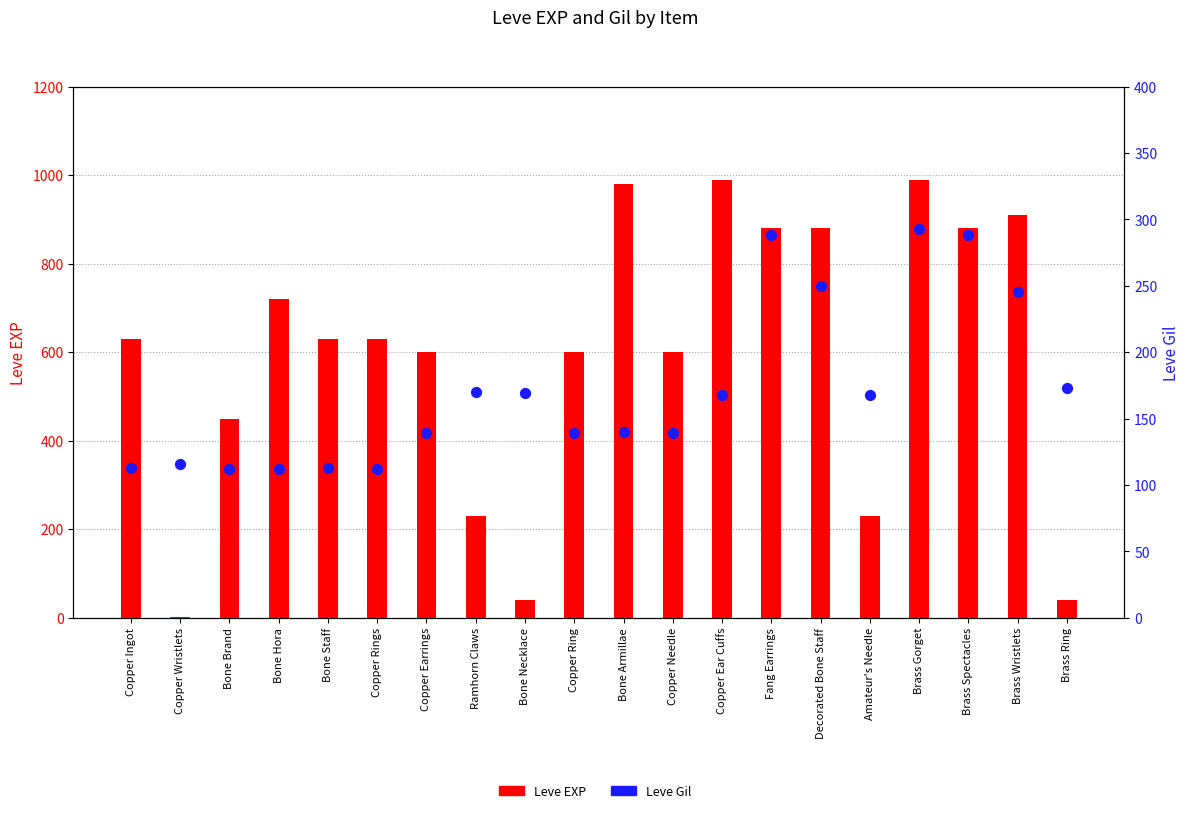

What is the total value across all series at Copper Ingot?

743